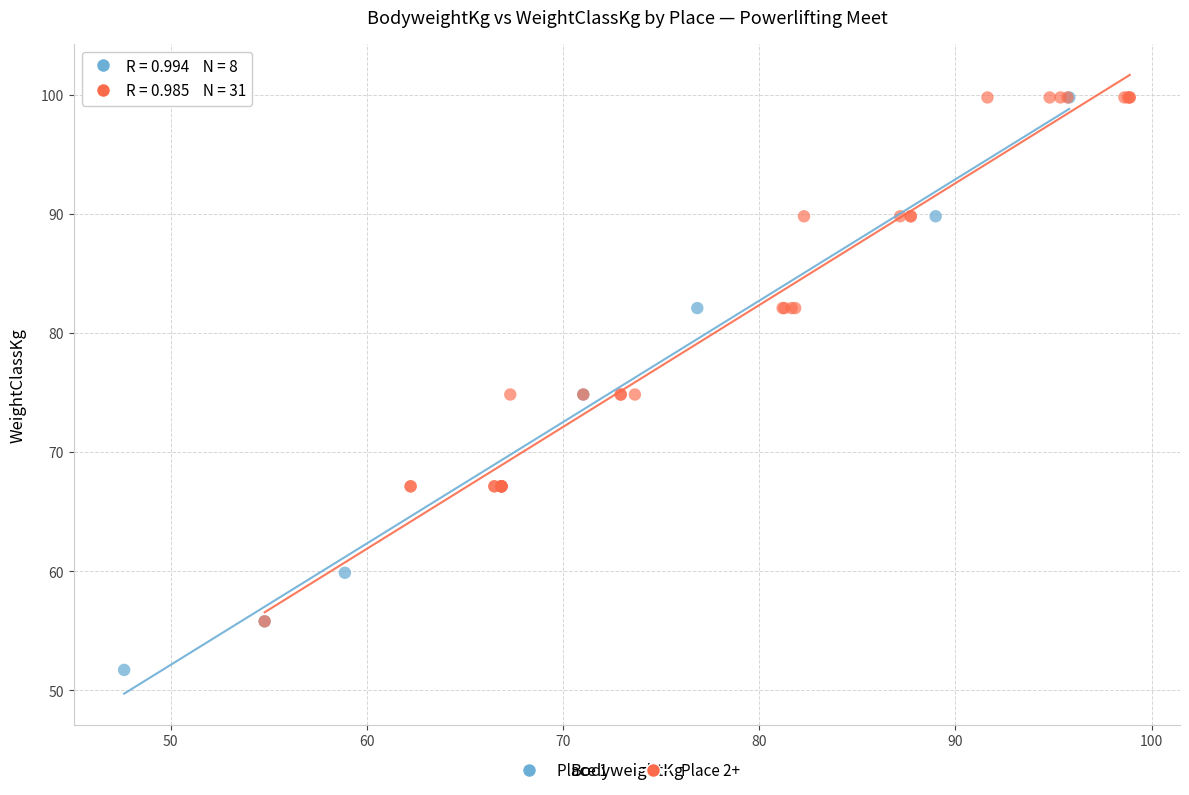

Which series has the widest spread of Y values?

Place 1